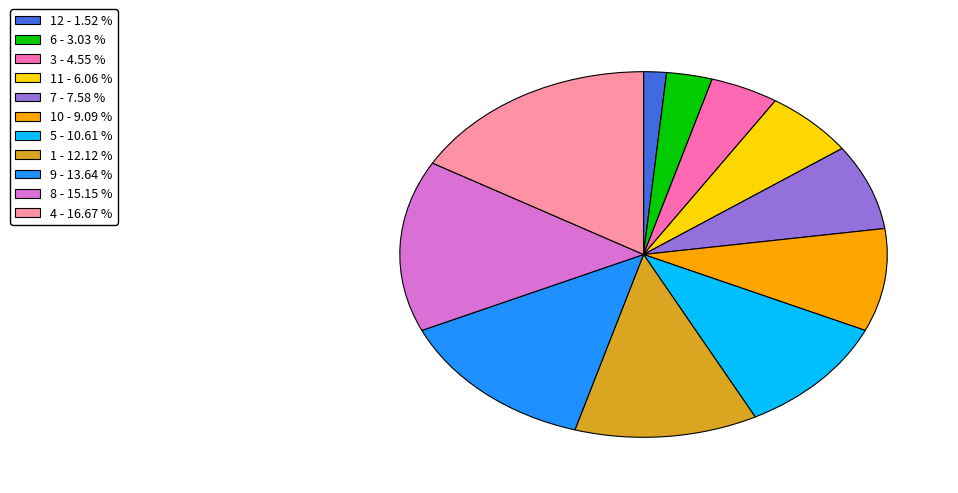

Rank the categories by value from highest to lowest.

4 - 16.67 %, 8 - 15.15 %, 9 - 13.64 %, 1 - 12.12 %, 5 - 10.61 %, 10 - 9.09 %, 7 - 7.58 %, 11 - 6.06 %, 3 - 4.55 %, 6 - 3.03 %, 12 - 1.52 %